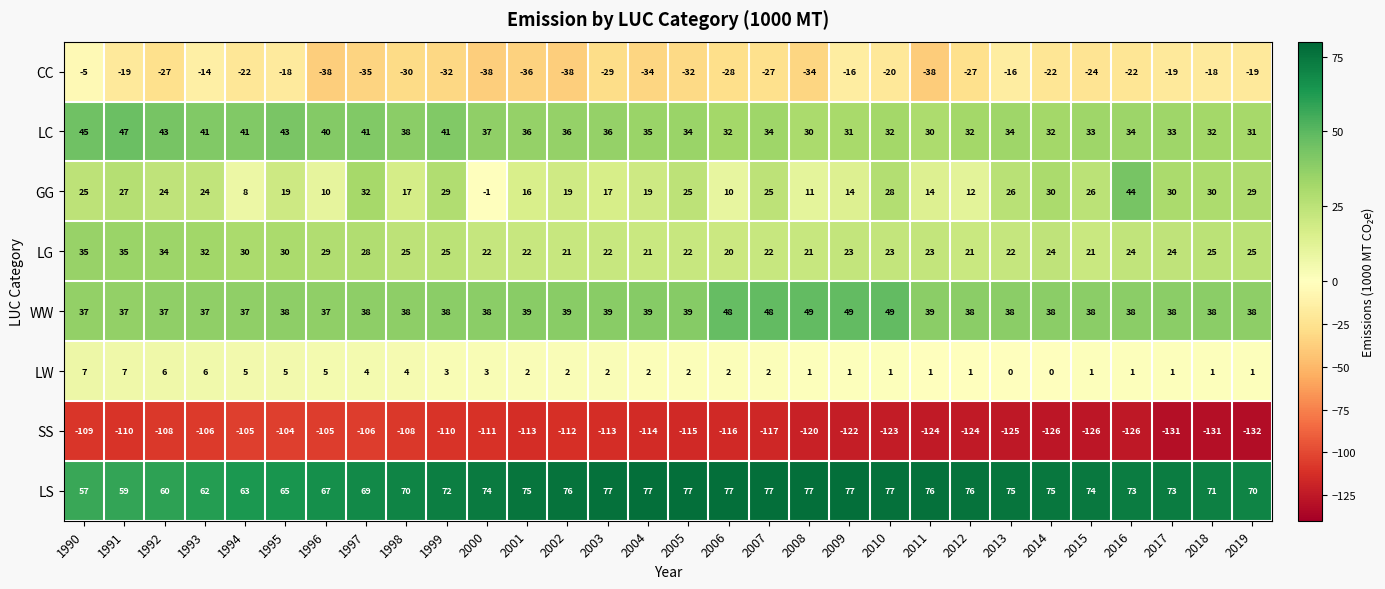

What value does the LG series have at 2001, to the nearest 10?

20